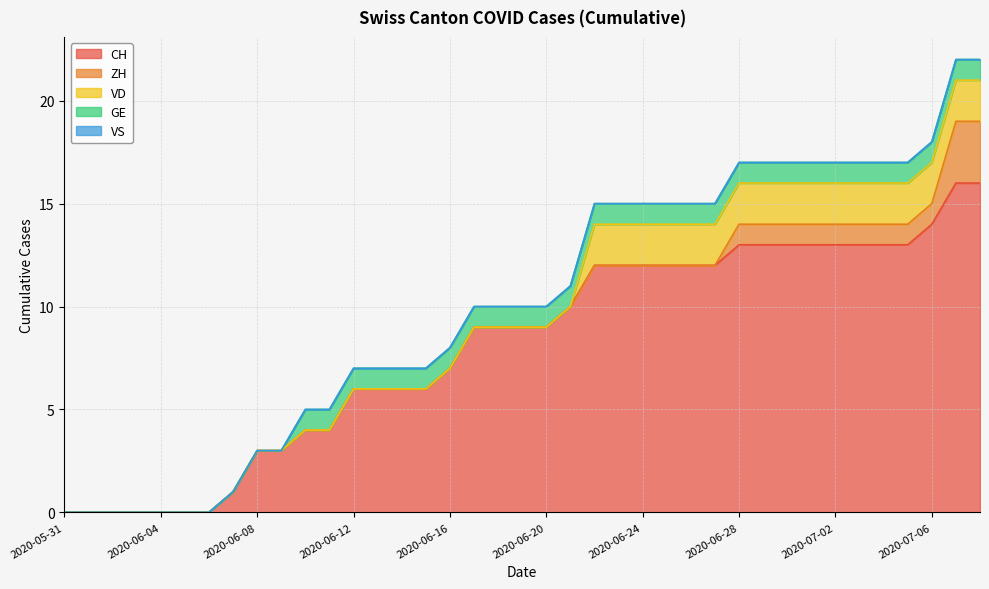

How many intersections are there between VD and GE?

1